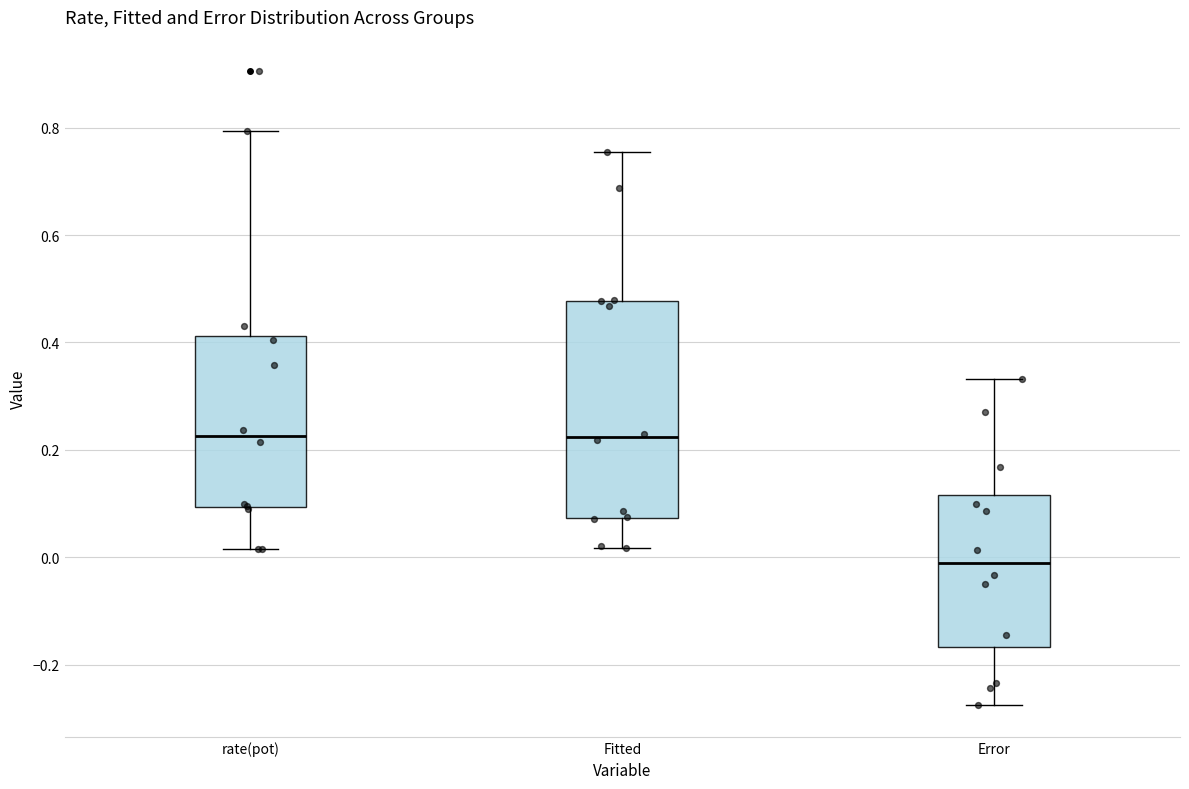

Reading left to right, read every box against the y-axis: the position of its median line, the range the box covers, and the ends of its whiskers. The values are not printed on the chart, so give them approximately, as read against the axis.

rate(pot): median 0.22, box 0.10 to 0.42, whiskers 0.02 to 0.80
Fitted: median 0.22, box 0.08 to 0.48, whiskers 0.02 to 0.76
Error: median 0.00, box -0.16 to 0.12, whiskers -0.28 to 0.34